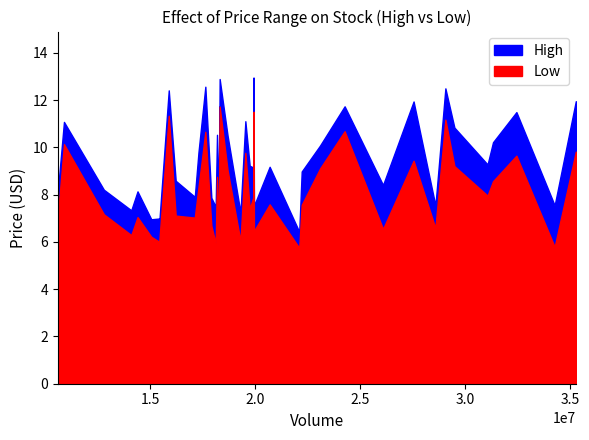

True or false: High and Low cross at least once.

False